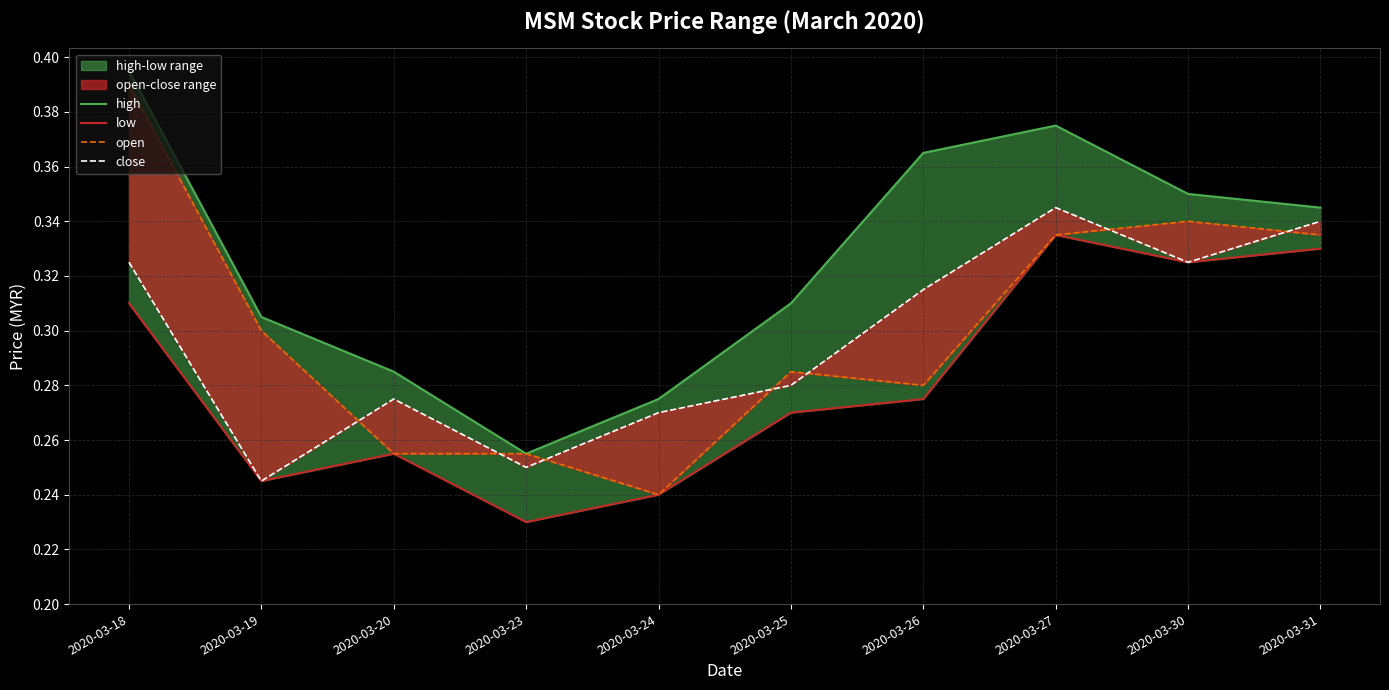

Rank the series by their maximum value, from lowest to highest.

low, close, open, high